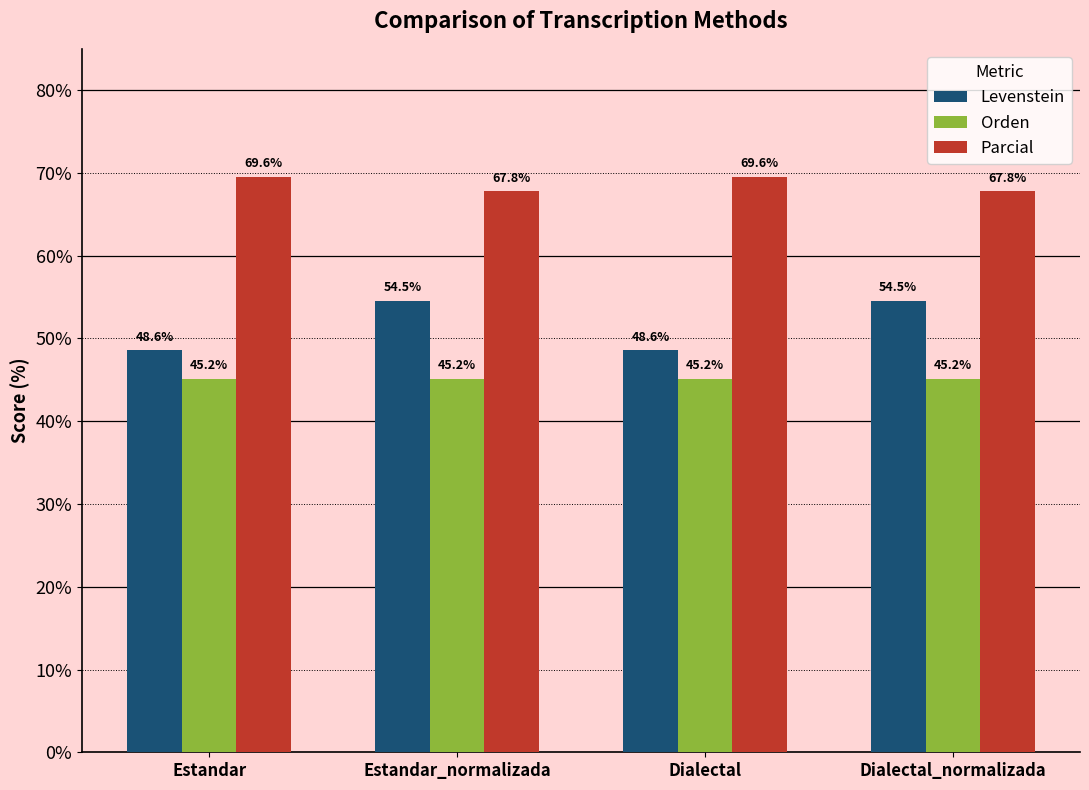

The value of Levenstein at Dialectal_normalizada is 54.5. True or false?

True